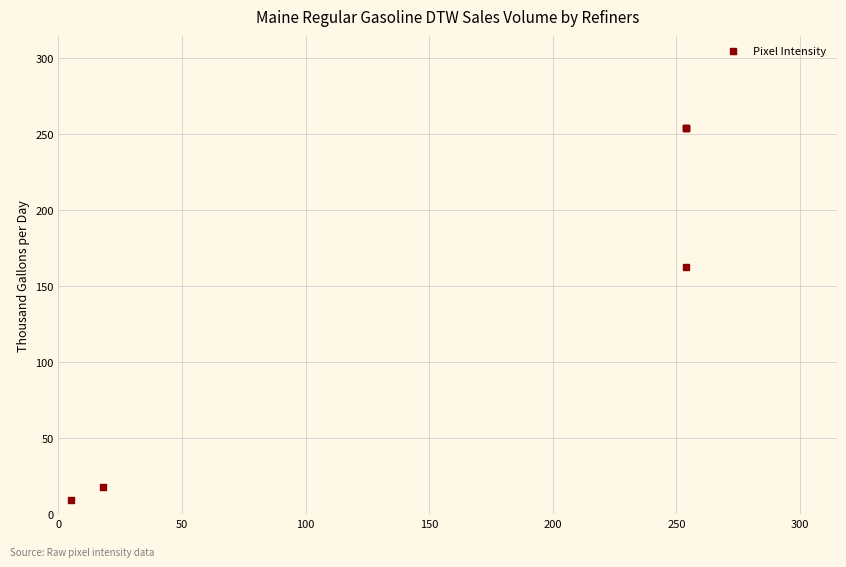

What Y value in the scatter plot is closest to 131?

163